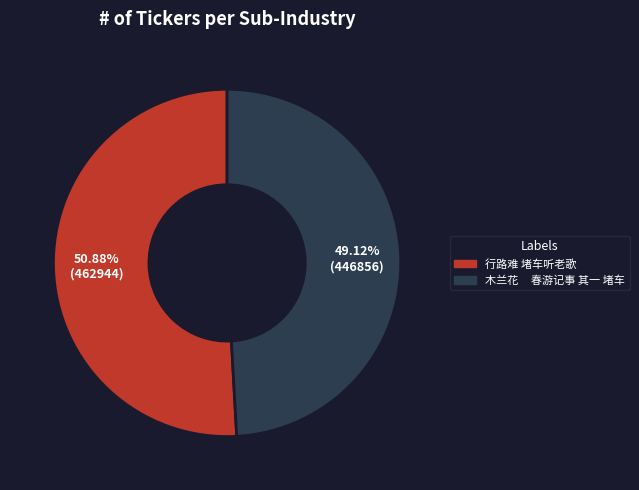

Approximately how many times larger is the value at 木兰花 春游记事 其一 堵车 compared to 行路难 堵车听老歌?

1.0